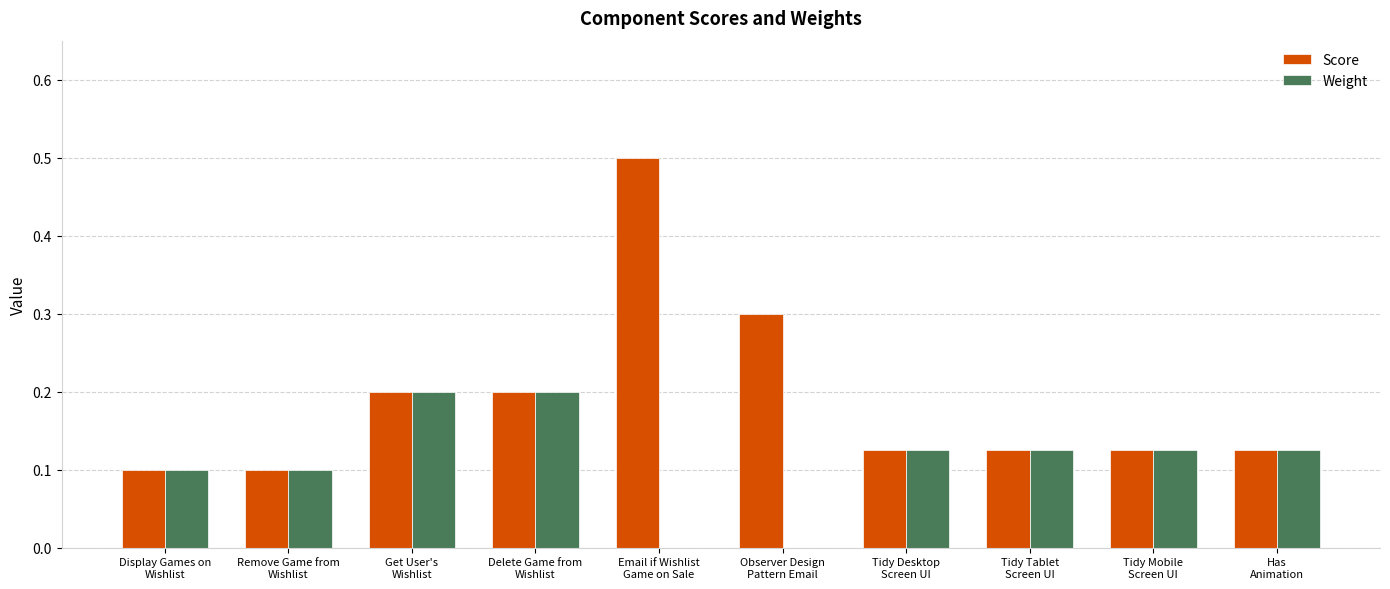

How many categories are shown in the chart?

10